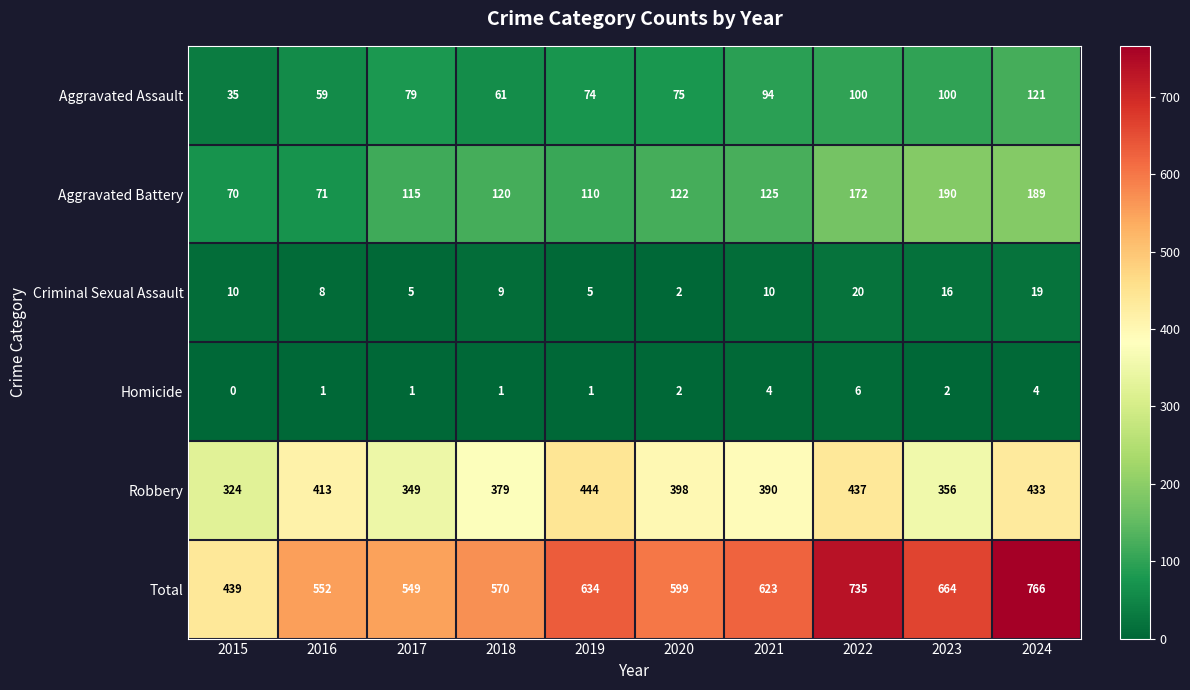

Is it true that Aggravated Battery equals 153 at 2017?

False